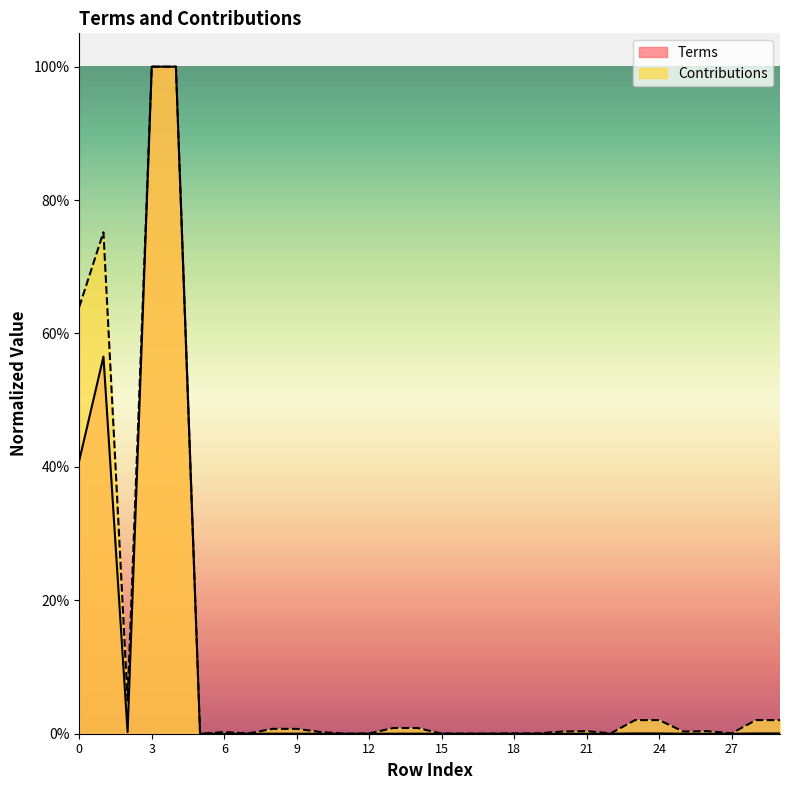

The chart shows a value of 0.0 at 7. True or false?

True